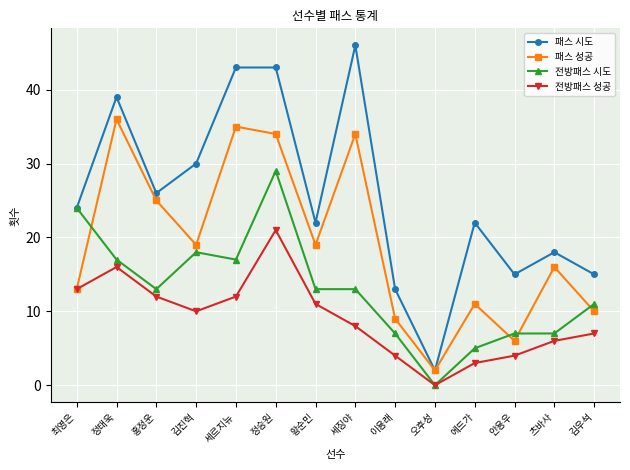

What is the label of the 8th point from the right?

황순민